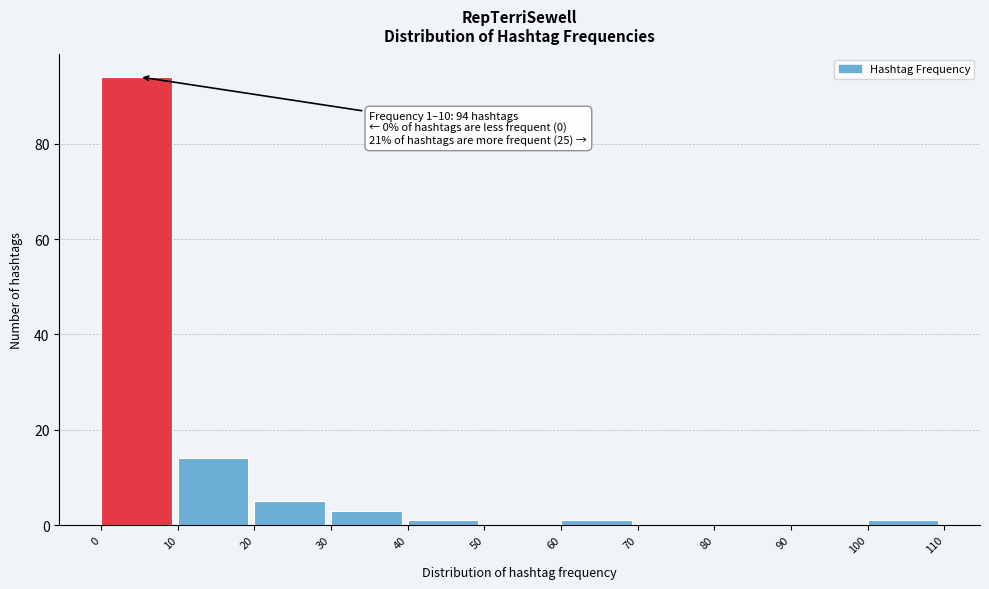

Over which range of the x-axis is the bar tallest?

0 to 10